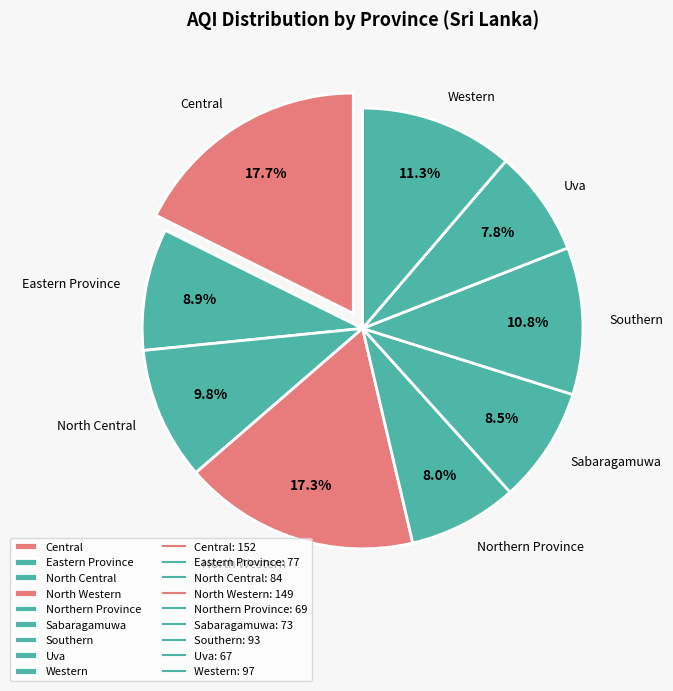

How many slices are in this pie chart?

9